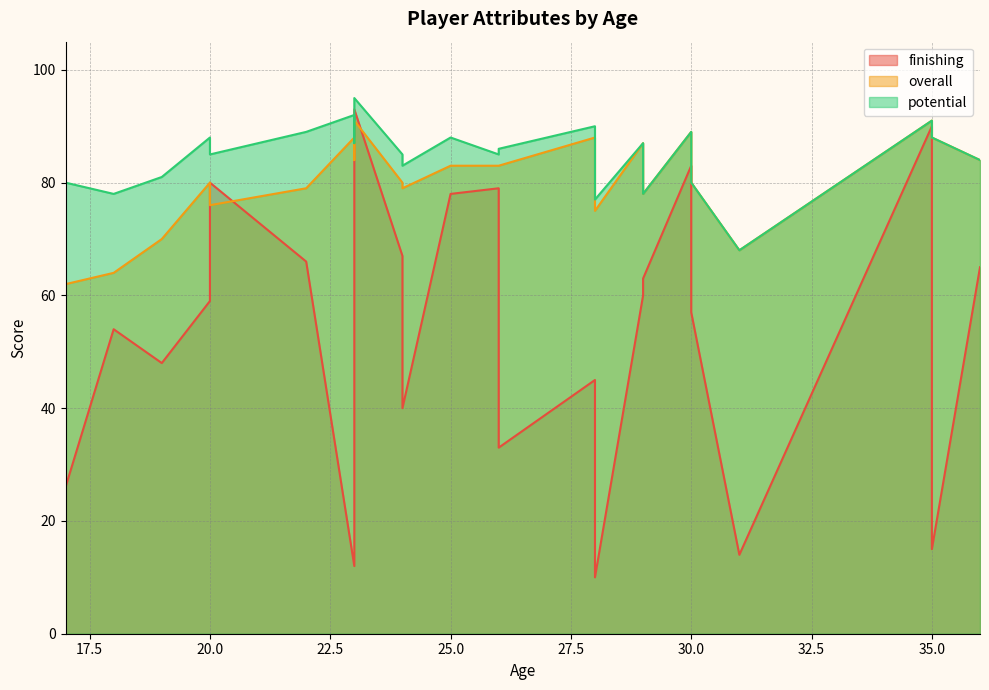

True or false: overall and potential cross at least once.

False